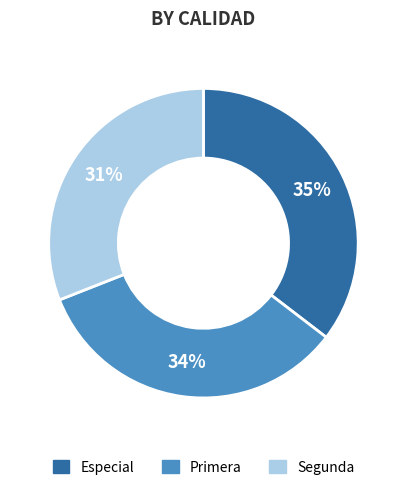

Which slice is the largest?

Especial